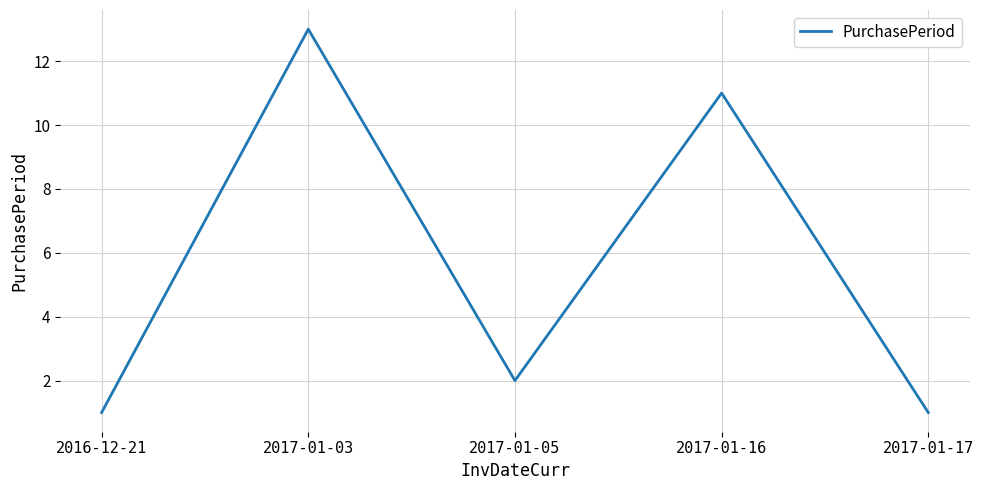

Which has a higher value, 2017-01-17 or 2017-01-16?

2017-01-16